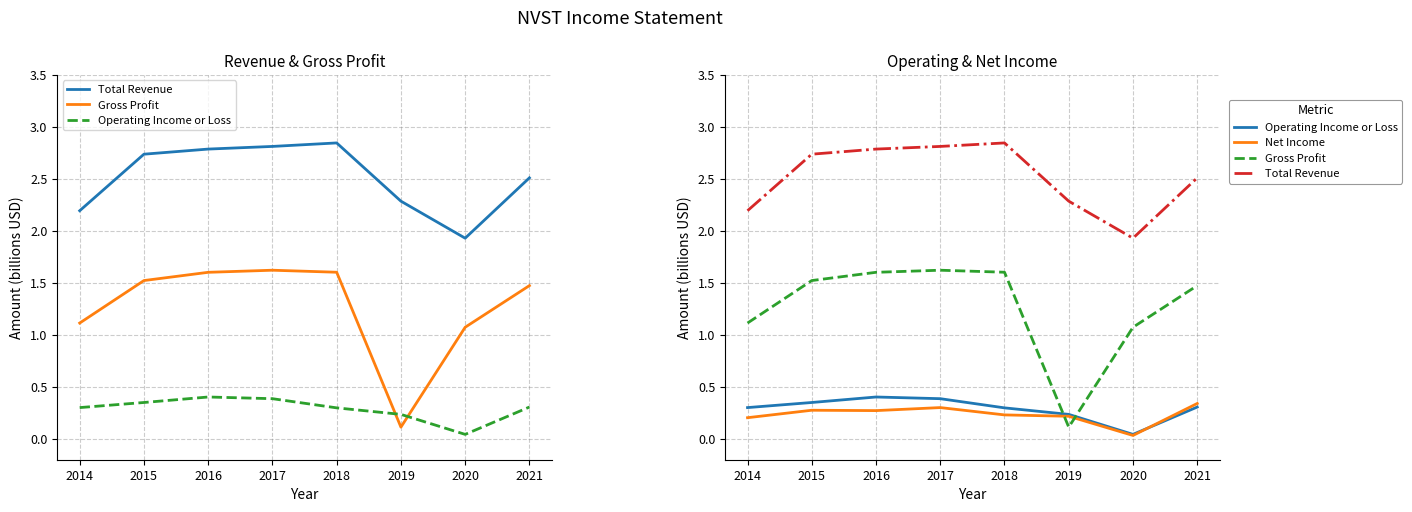

Which category has the lowest value across all series?

2020